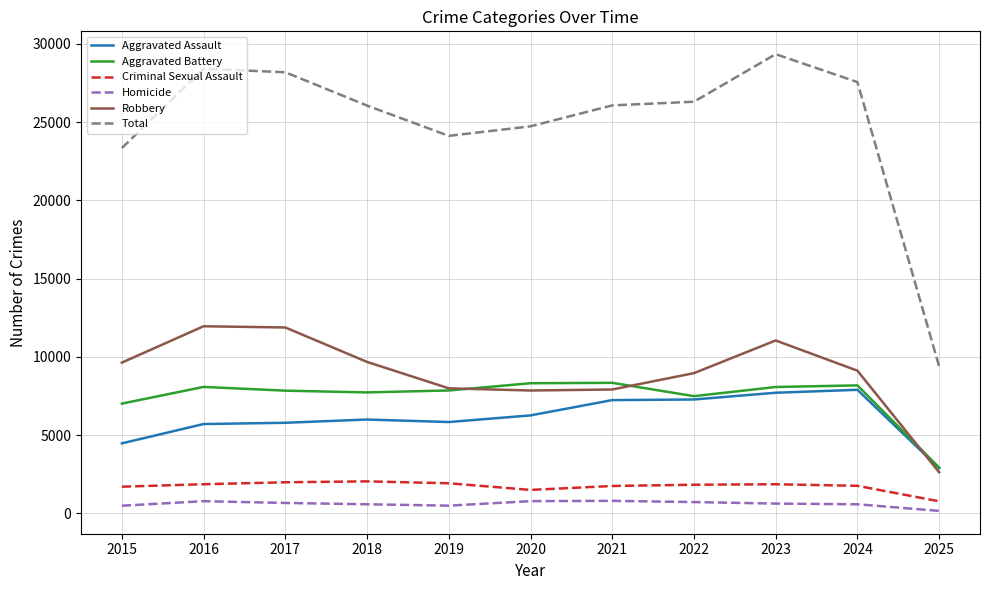

How many distinct data groups are displayed?

6